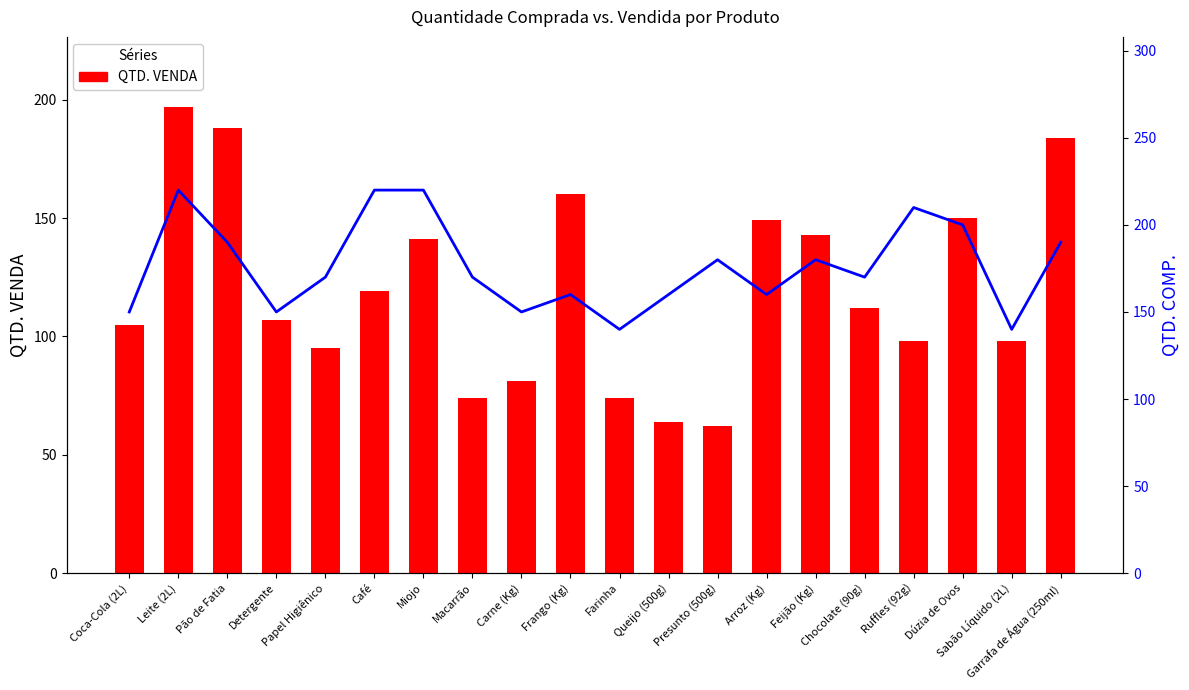

List the series in order of their peak value, lowest first.

QTD. VENDA, QTD. COMP.